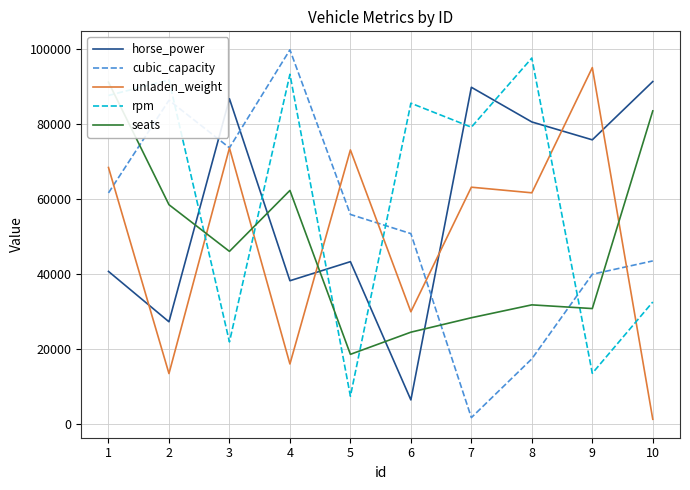

Between 6 and 7, which series saw the biggest shift?

horse_power